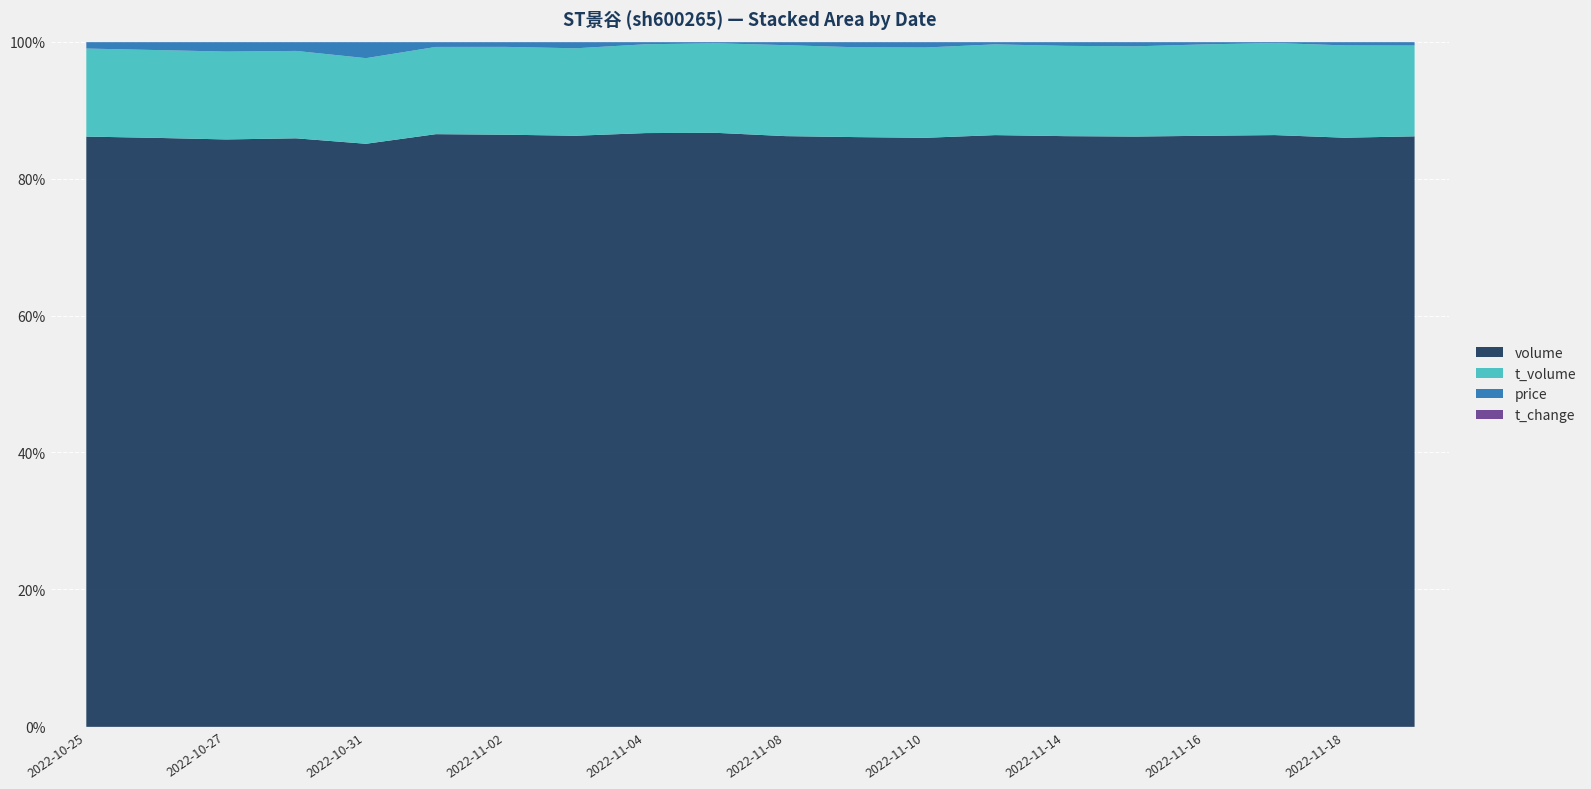

What is the sum of the t_change values at 2022-11-11 and 2022-10-26?

0.4